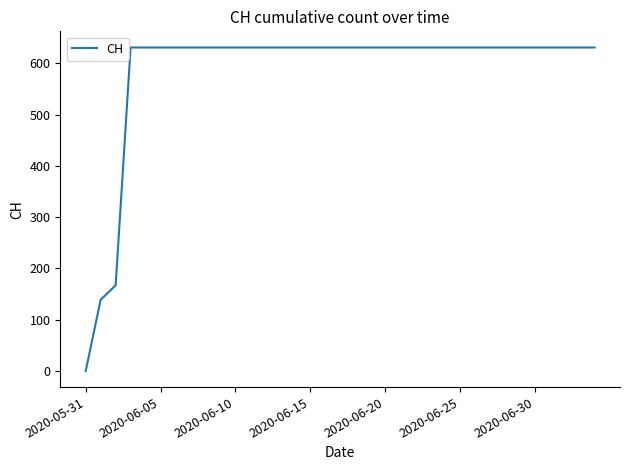

What is the greatest value displayed?

631